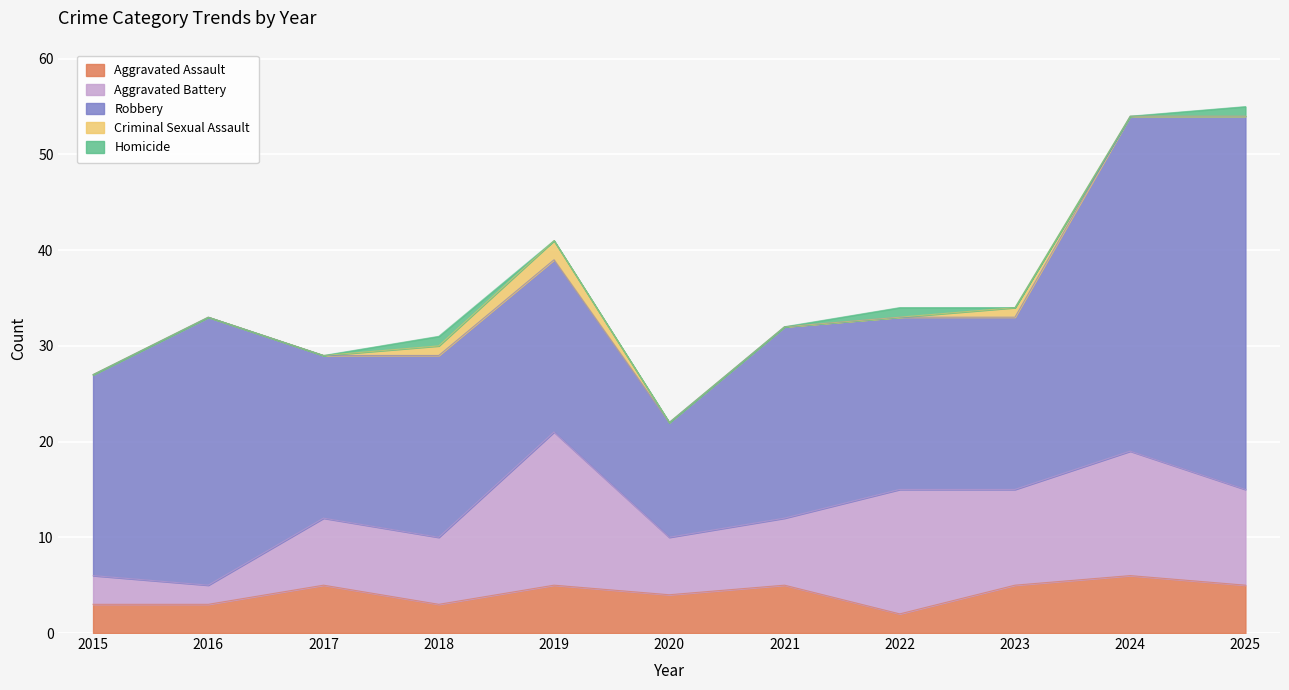

How many times do Homicide and Criminal Sexual Assault cross each other?

1